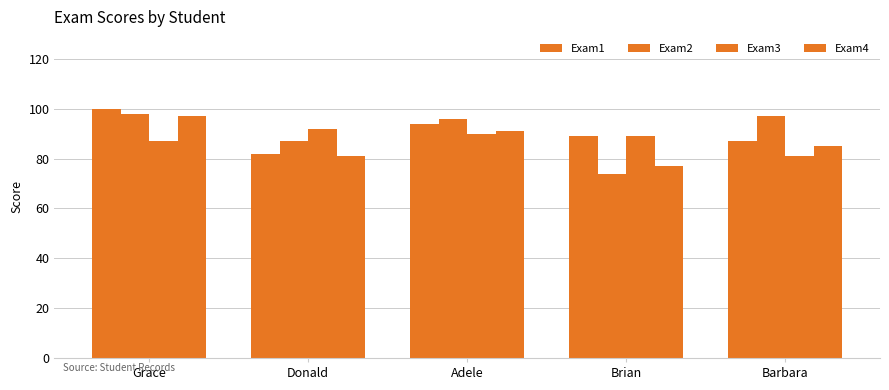

List the labels in order of Exam3 value, largest first.

Donald, Adele, Brian, Grace, Barbara